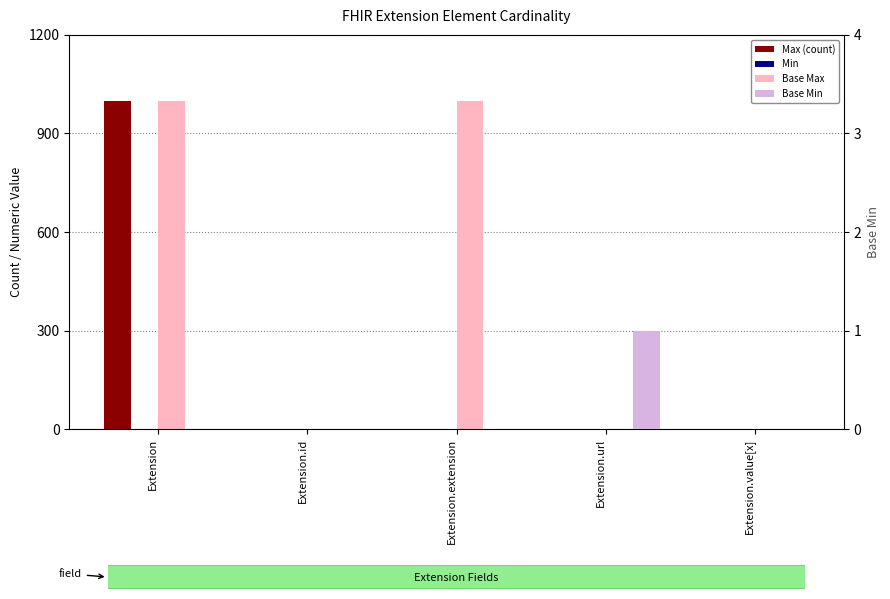

Rank the categories by Max (count) value from lowest to highest.

Extension.extension, Extension.id, Extension.url, Extension.value[x], Extension